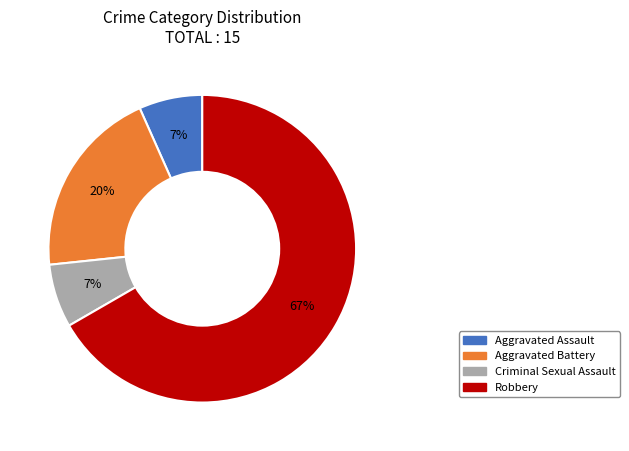

Combined, do Aggravated Assault and Robbery account for over 50%?

Yes